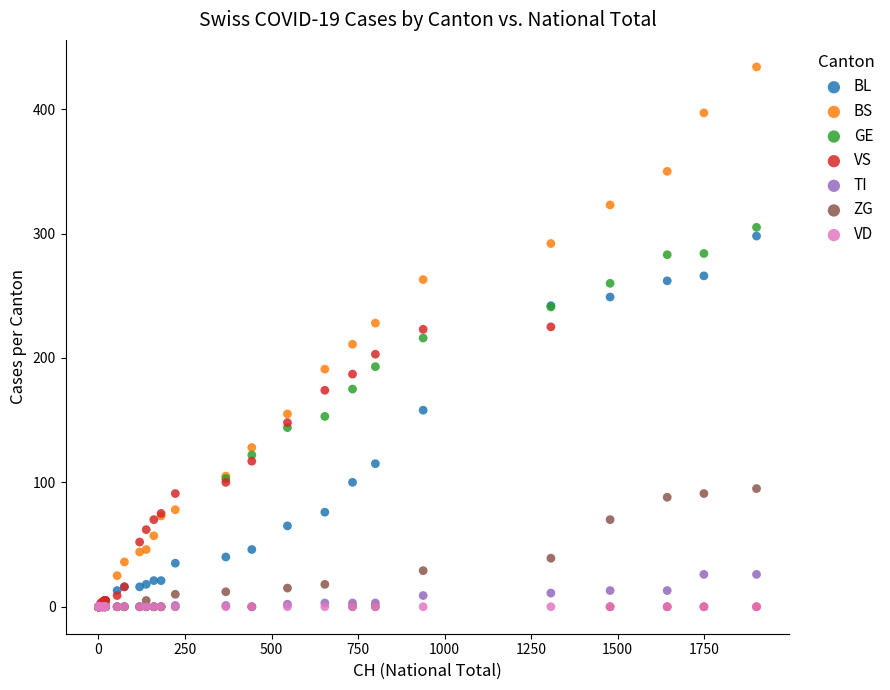

What are all the series names shown in the legend?

BL, BS, GE, VS, TI, ZG, VD